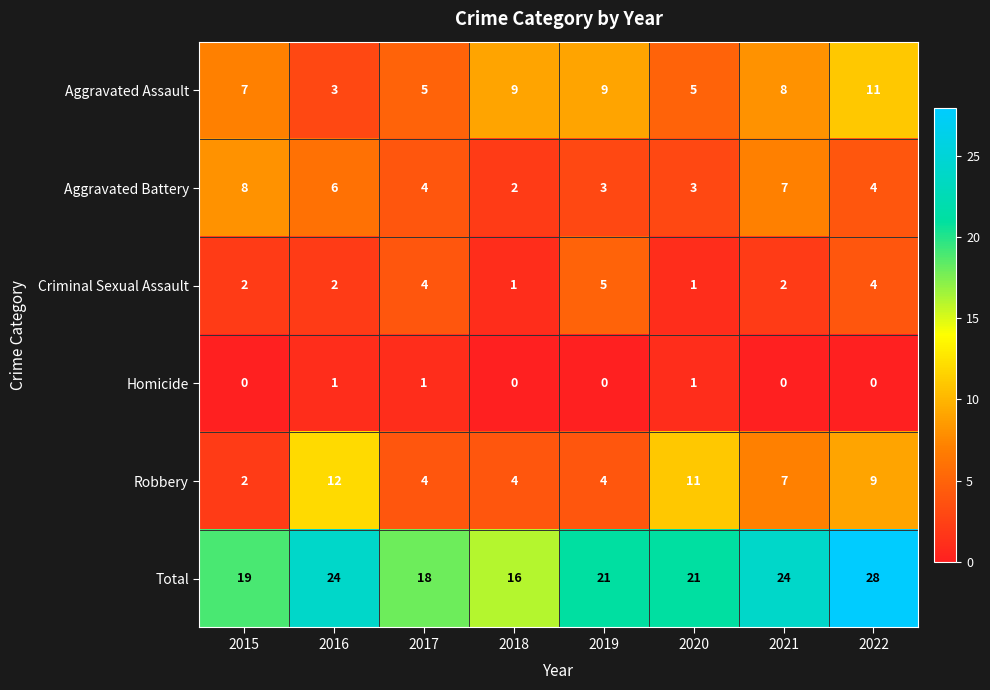

The value of Aggravated Battery at 2019 is 5. True or false?

False